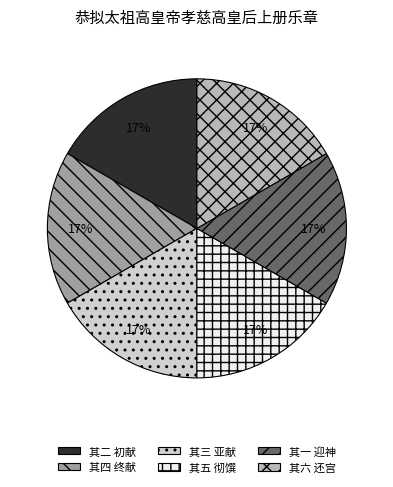

Does any single category account for the majority?

No